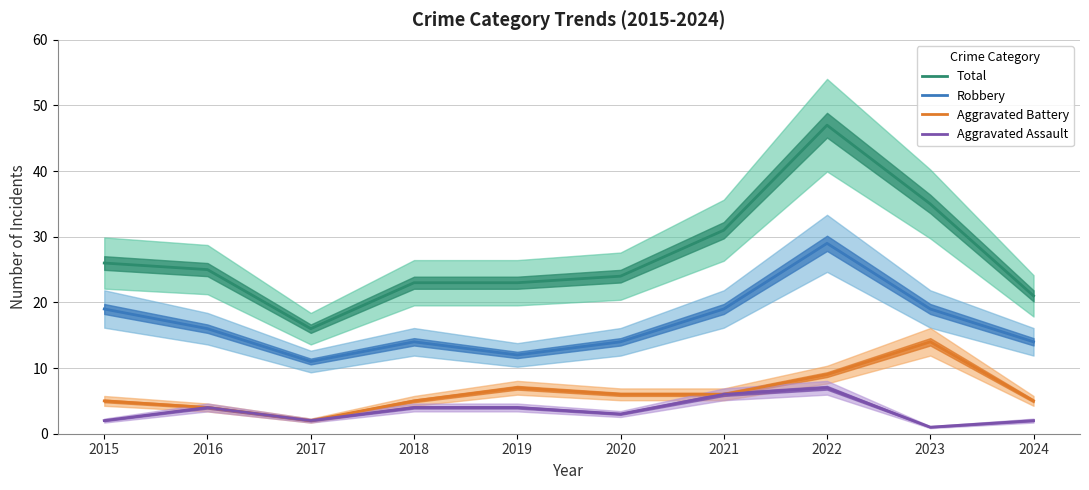

Is the value of Total at 2021 greater than the value of Aggravated Assault at 2022?

Yes